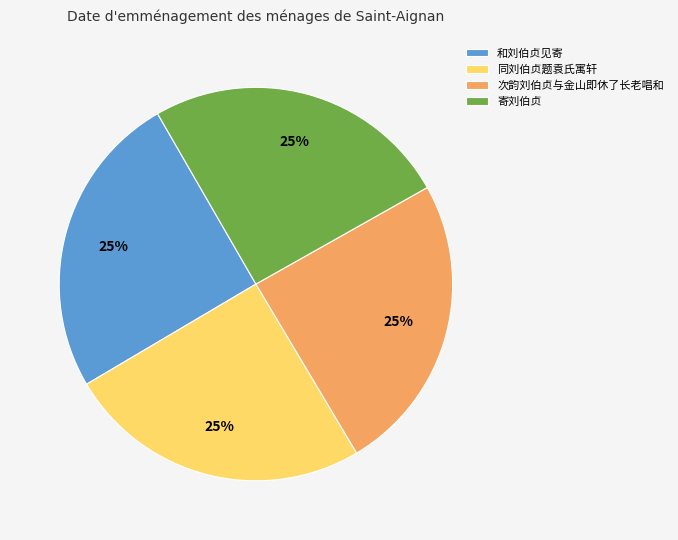

Approximately how many times larger is the value at 和刘伯贞见寄 compared to 寄刘伯贞?

1.0